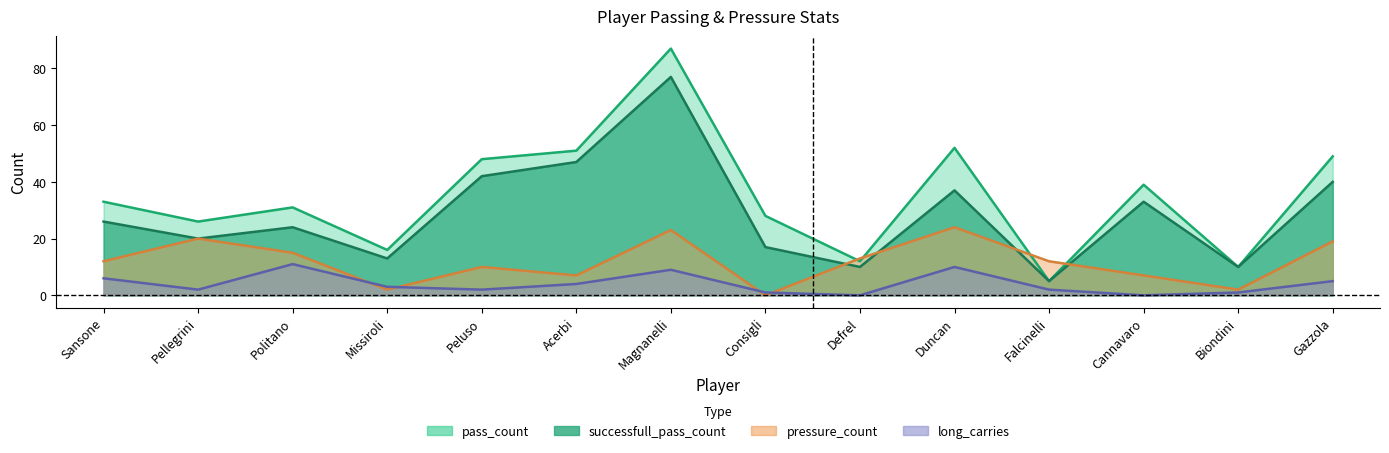

The value of pass_count at Falcinelli is 5. True or false?

True